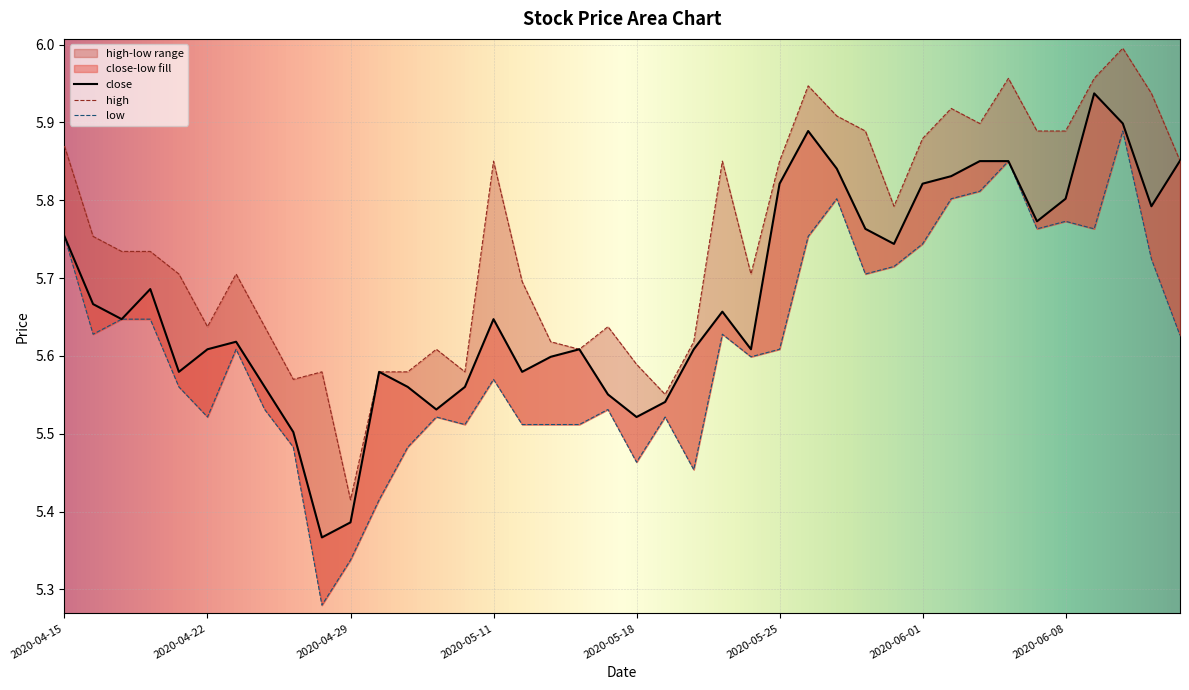

What is the difference between the close values at 2020-06-02 and 2020-04-21?

0.3